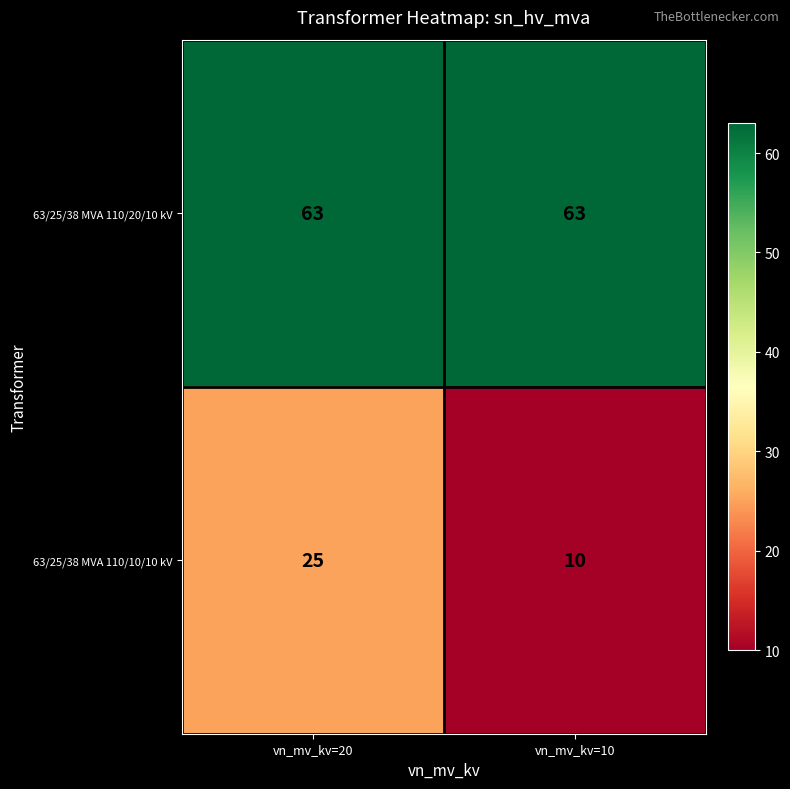

At vn_mv_kv=10, list the series in order from smallest to largest.

63/25/38 MVA 110/10/10 kV, 63/25/38 MVA 110/20/10 kV